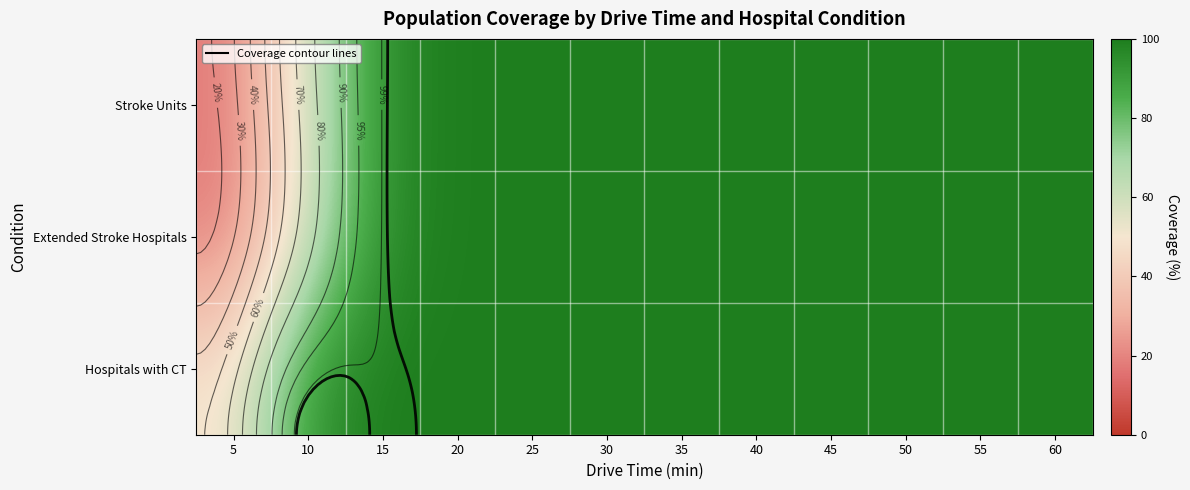

What value does the Extended Stroke Hospitals series have at 5?

17.6